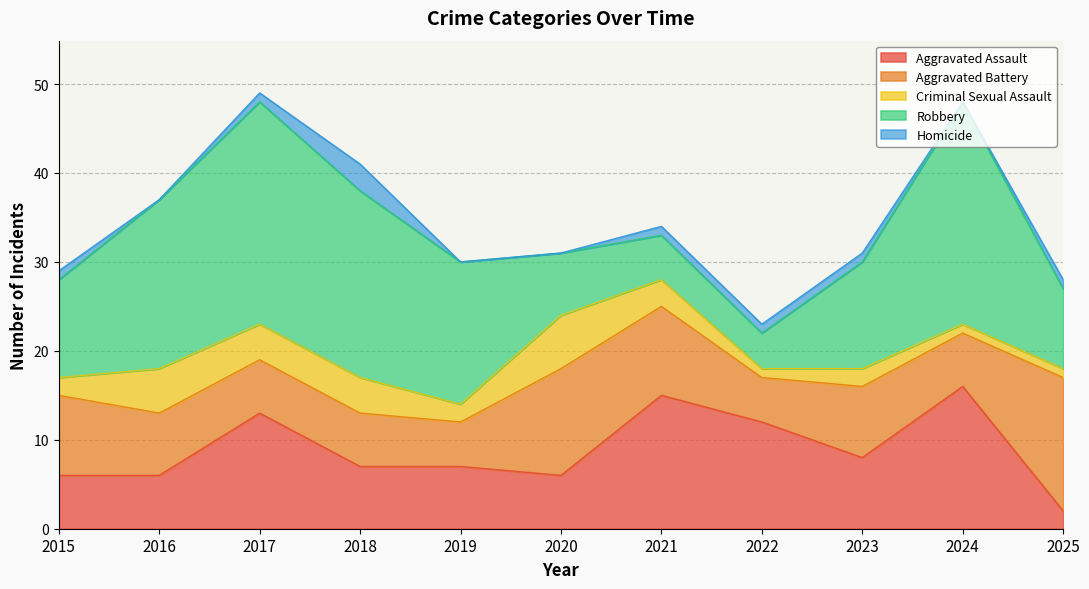

What is the approximate value of Aggravated Assault at 2024, to the nearest 10?

20